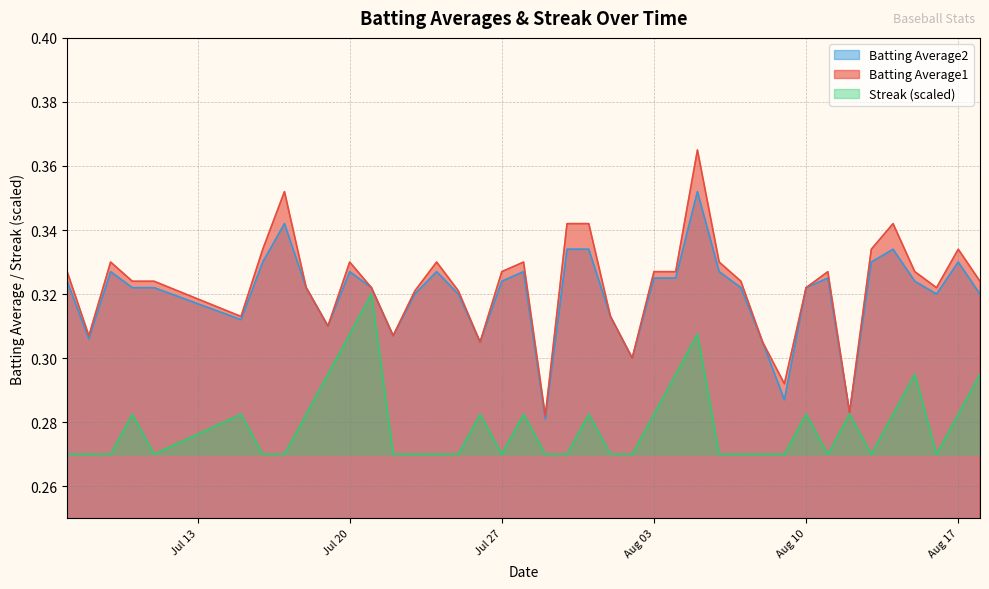

At which category does Batting Average1 reach its first local valley?

2010-07-08